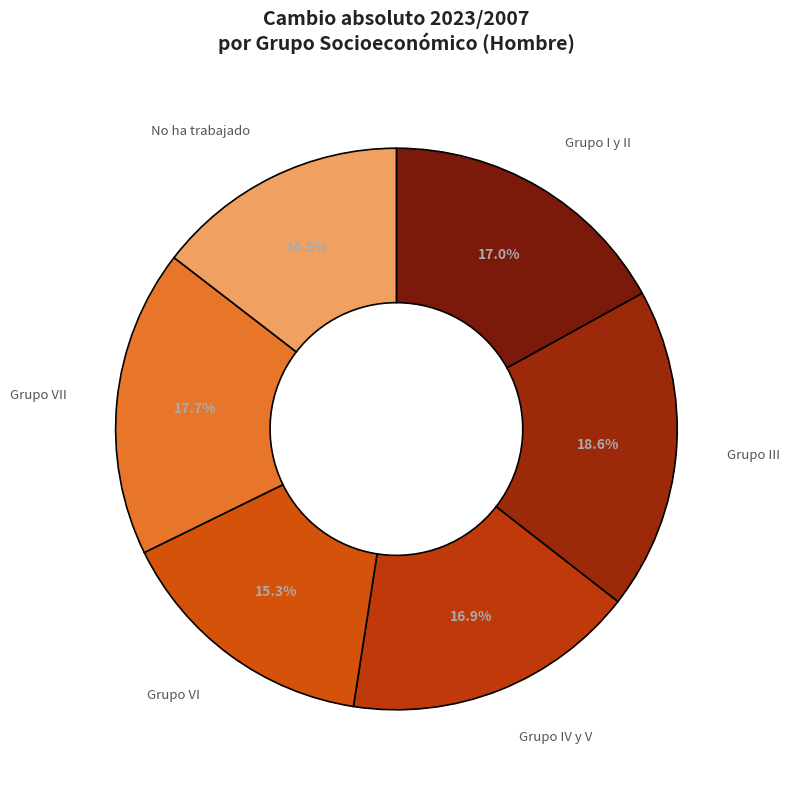

To the nearest percent, what percentage of the pie is Grupo I y II?

17%